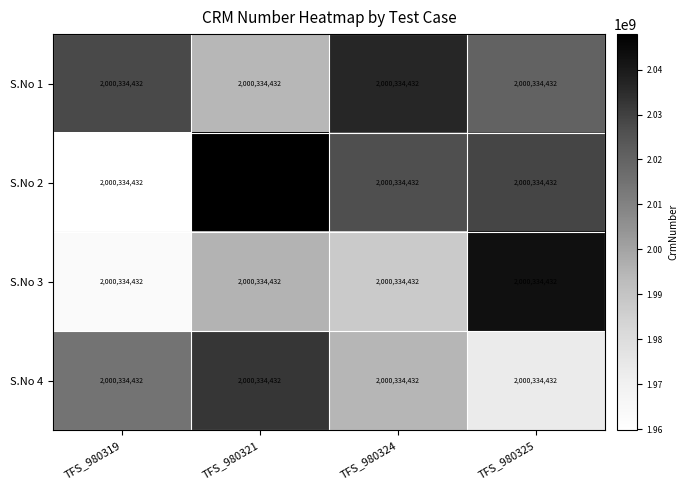

Count the number of categories in the chart.

4